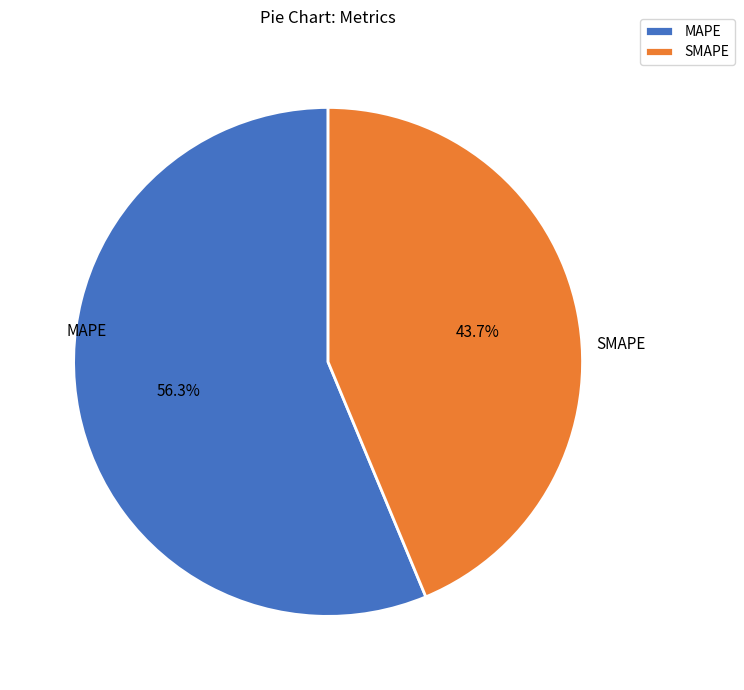

Is MAPE the majority of the pie?

Yes